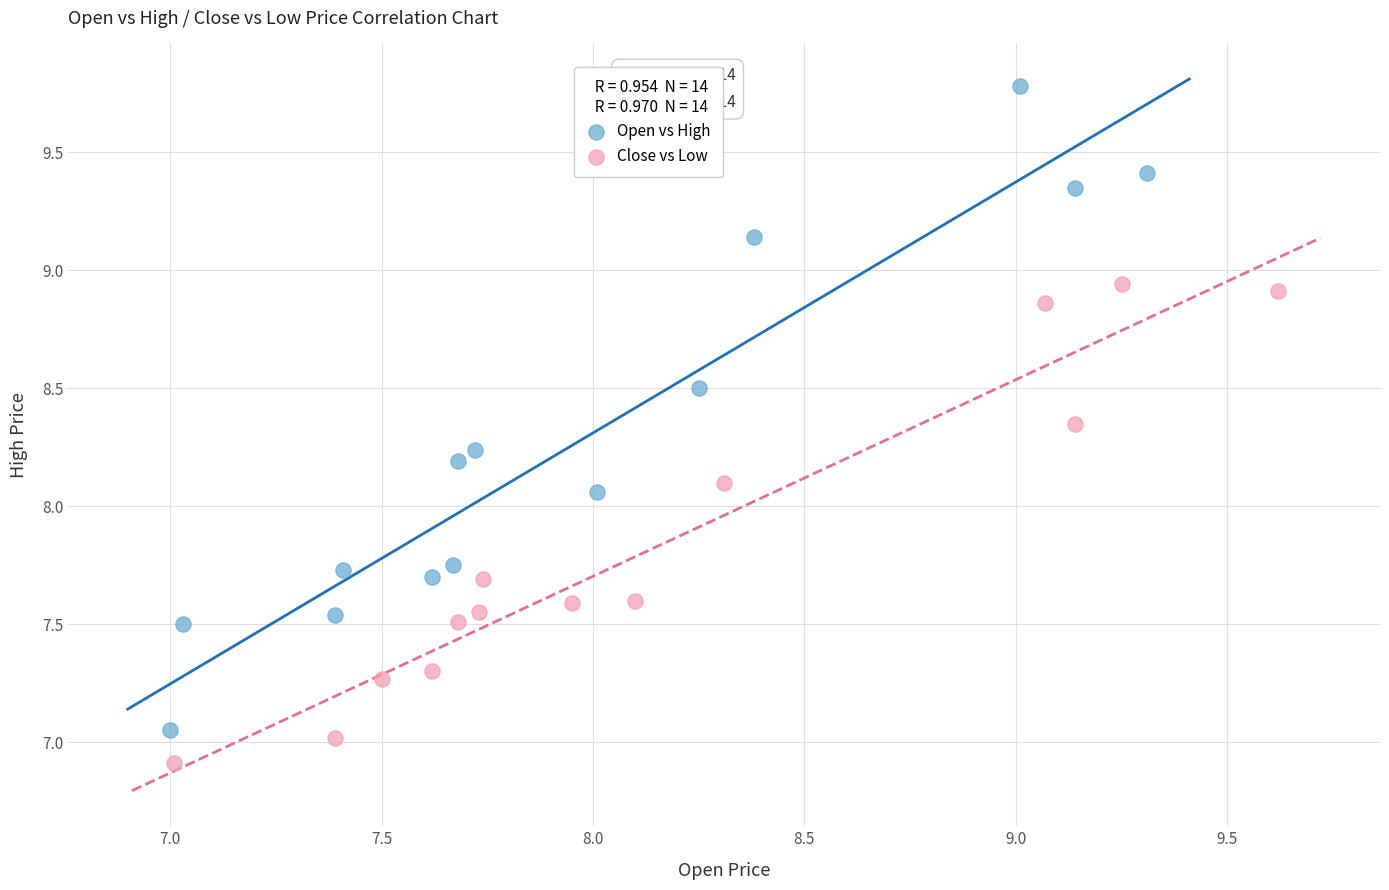

Which series contains the highest Y value?

Open vs High